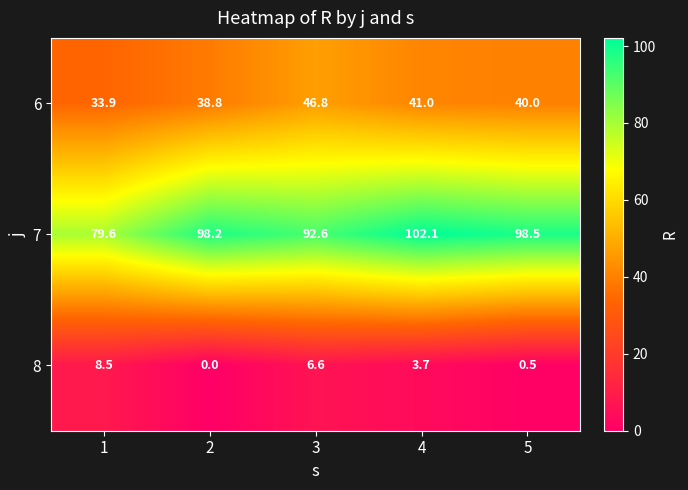

Where is 7 nearest to the value 90?

3